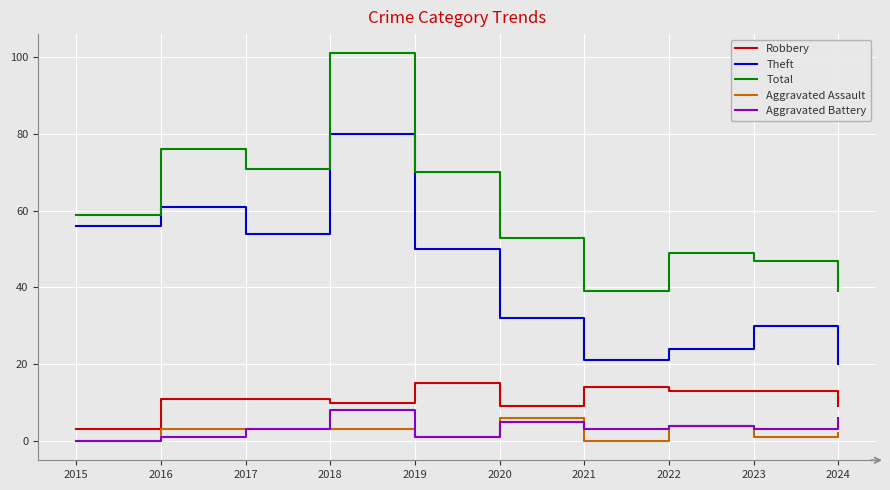

How many lines are shown in the chart?

5